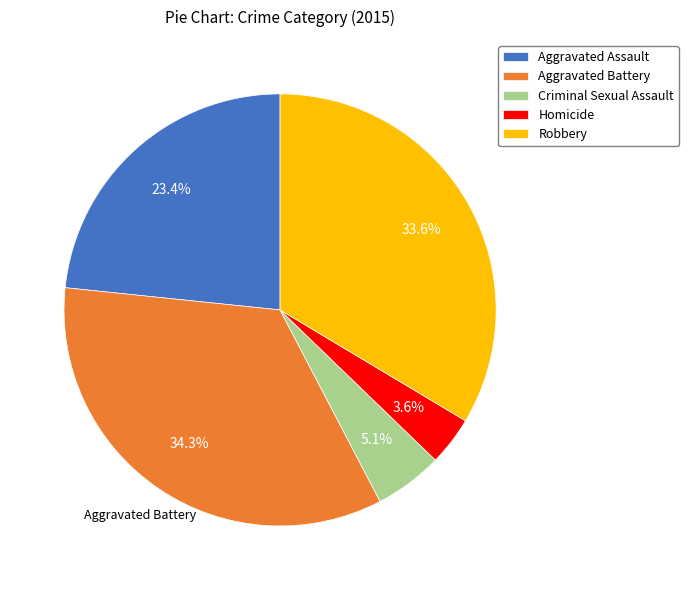

Do Criminal Sexual Assault and Aggravated Battery together represent more than half of the pie?

No